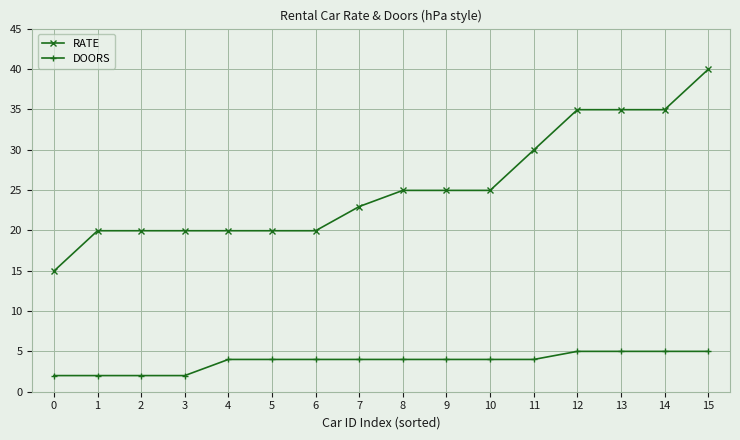

True or false: DOORS and RATE intersect in this chart.

False